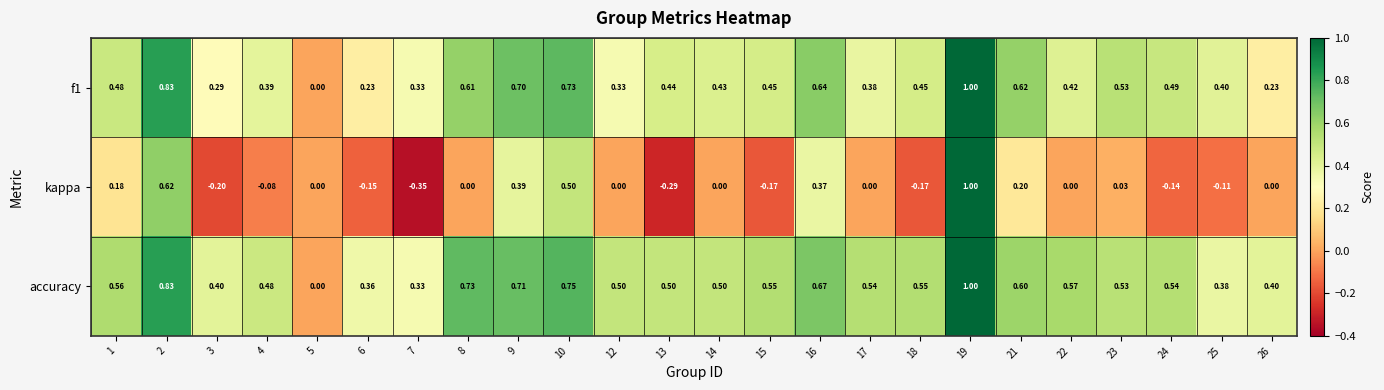

Is the value of f1 at 13 greater than the value of kappa at 21?

Yes